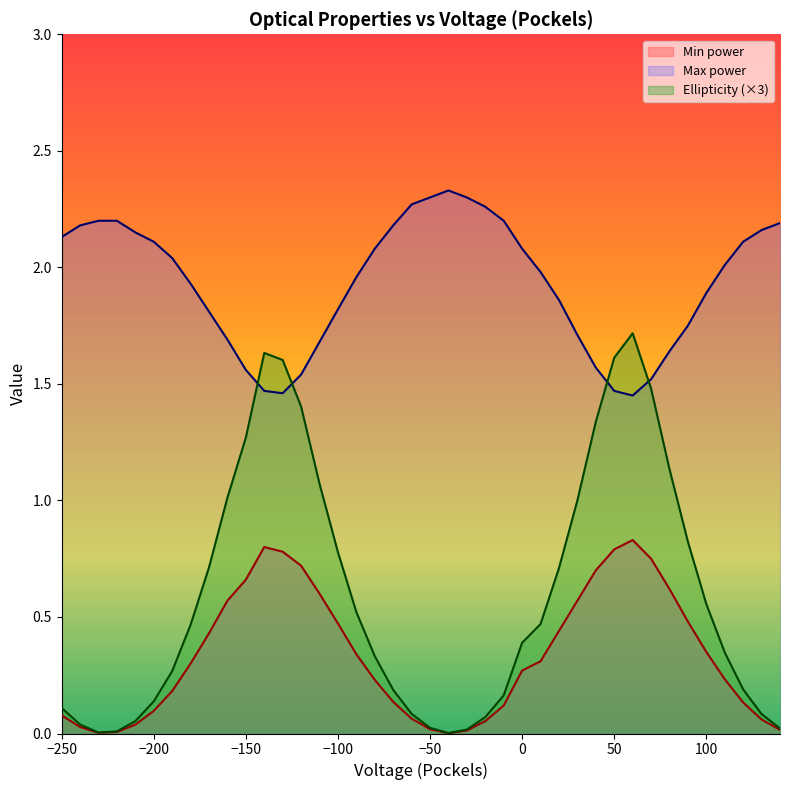

List the series in order of their overall mean, highest first.

Max power, Ellipticity (×3), Min power